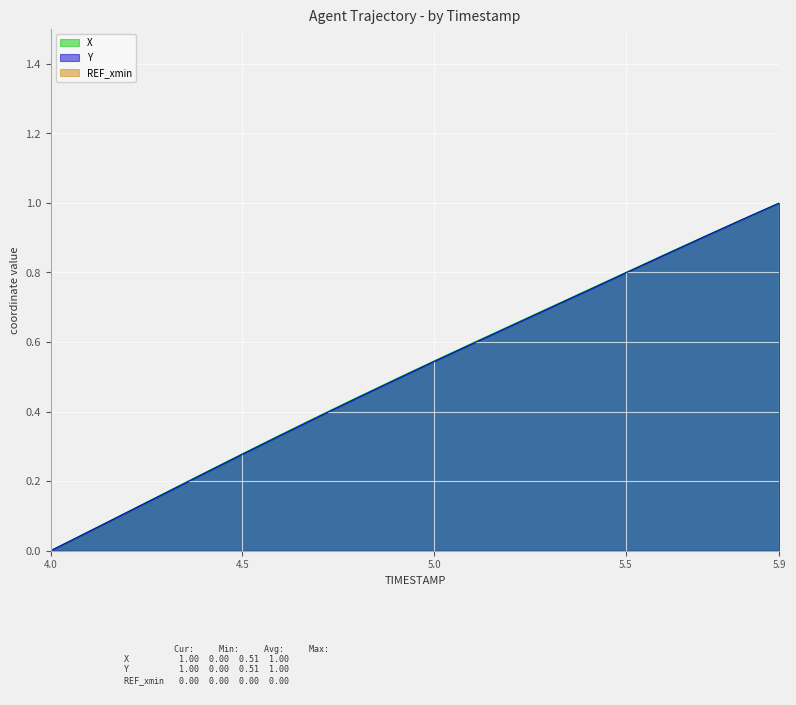

What is the label of the 9th point from the left?

4.8